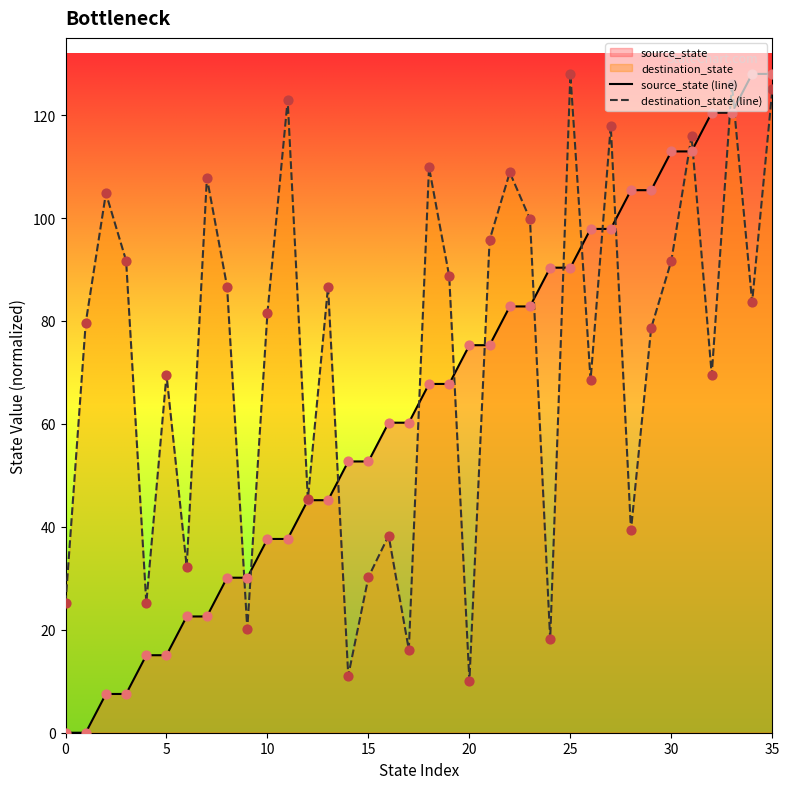

Which series reaches the minimum Y coordinate?

source_state (line)